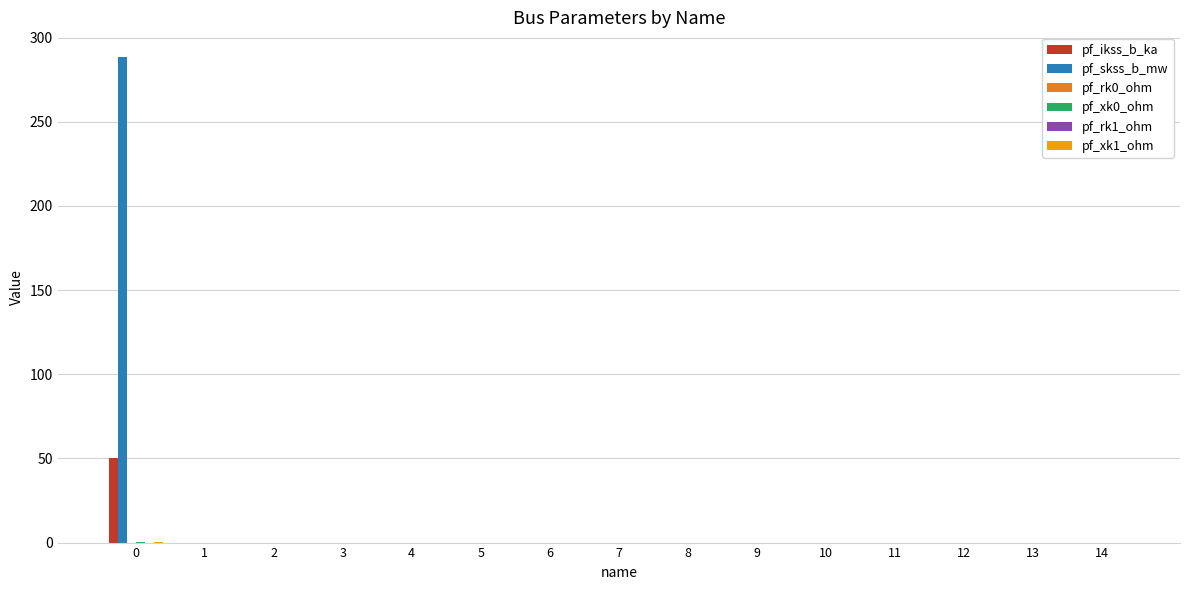

How many groups of bars are there?

15